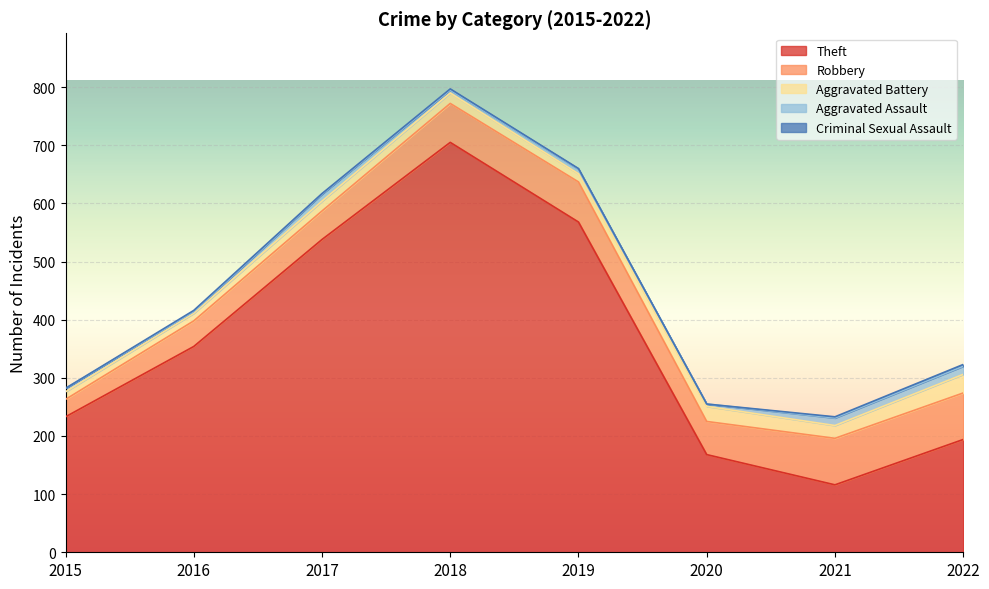

What is the difference between the Theft values at 2021 and 2019?

452